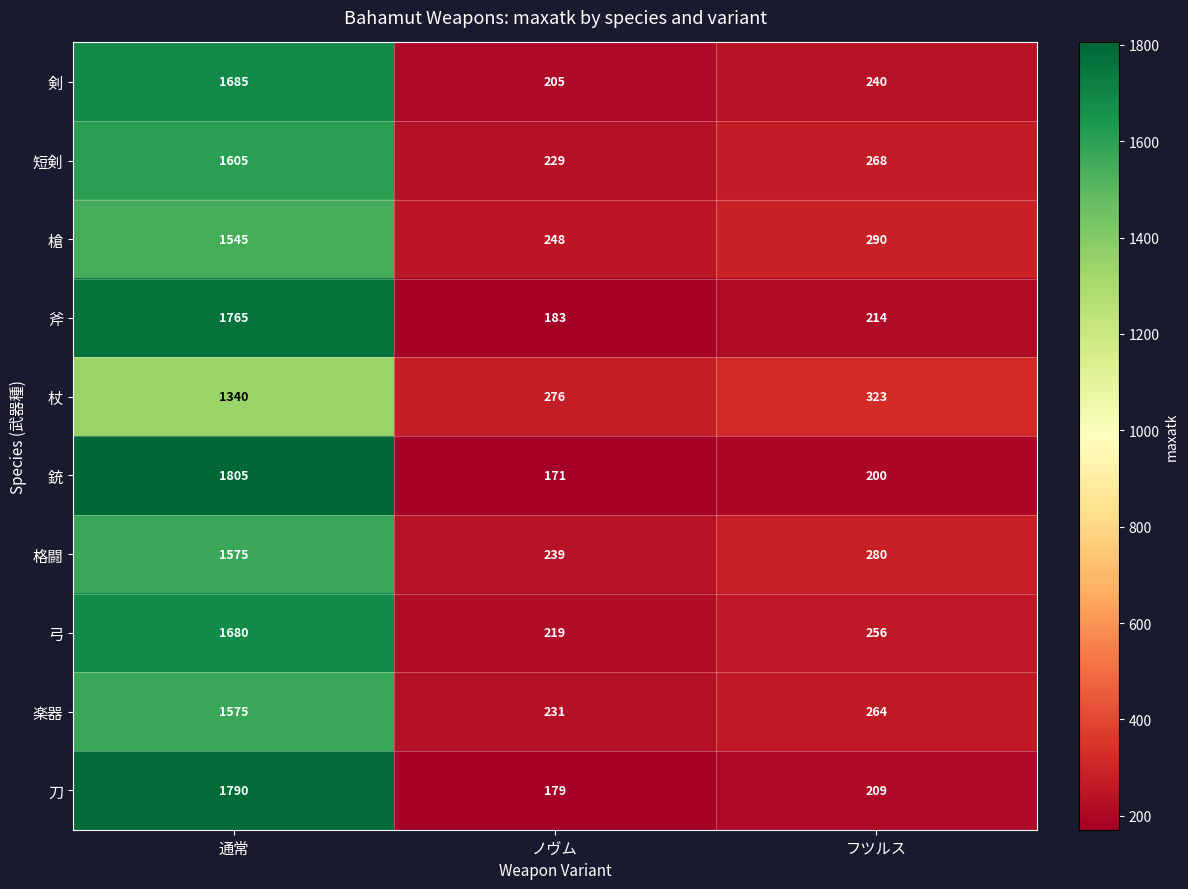

Where does the 杖 series first go above 323?

通常